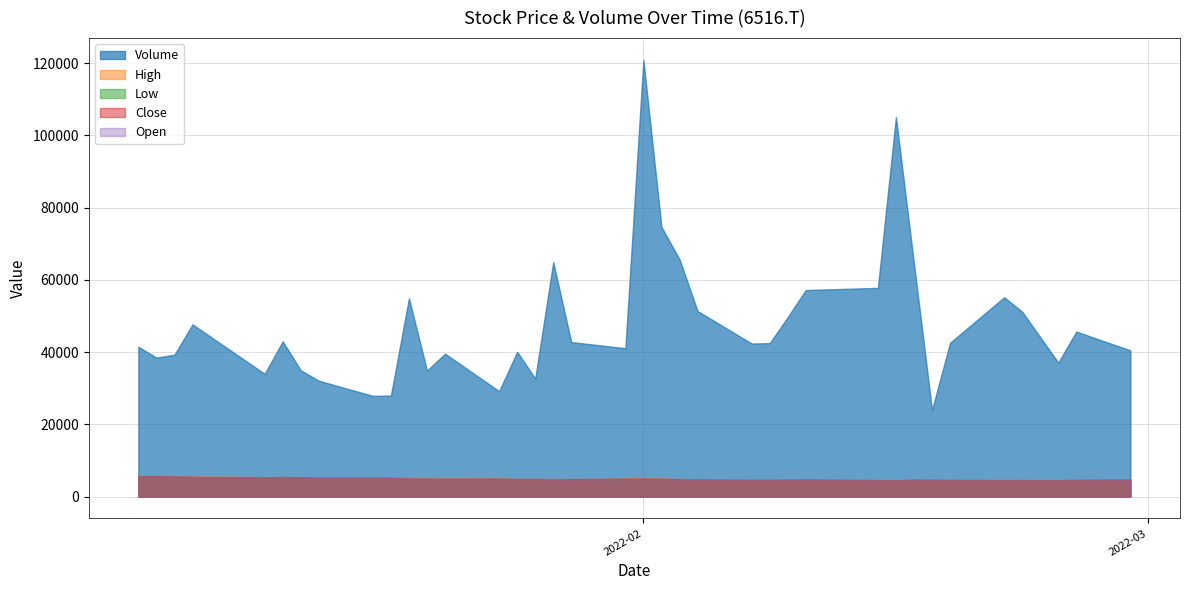

Which series has the largest total across all categories?

Volume